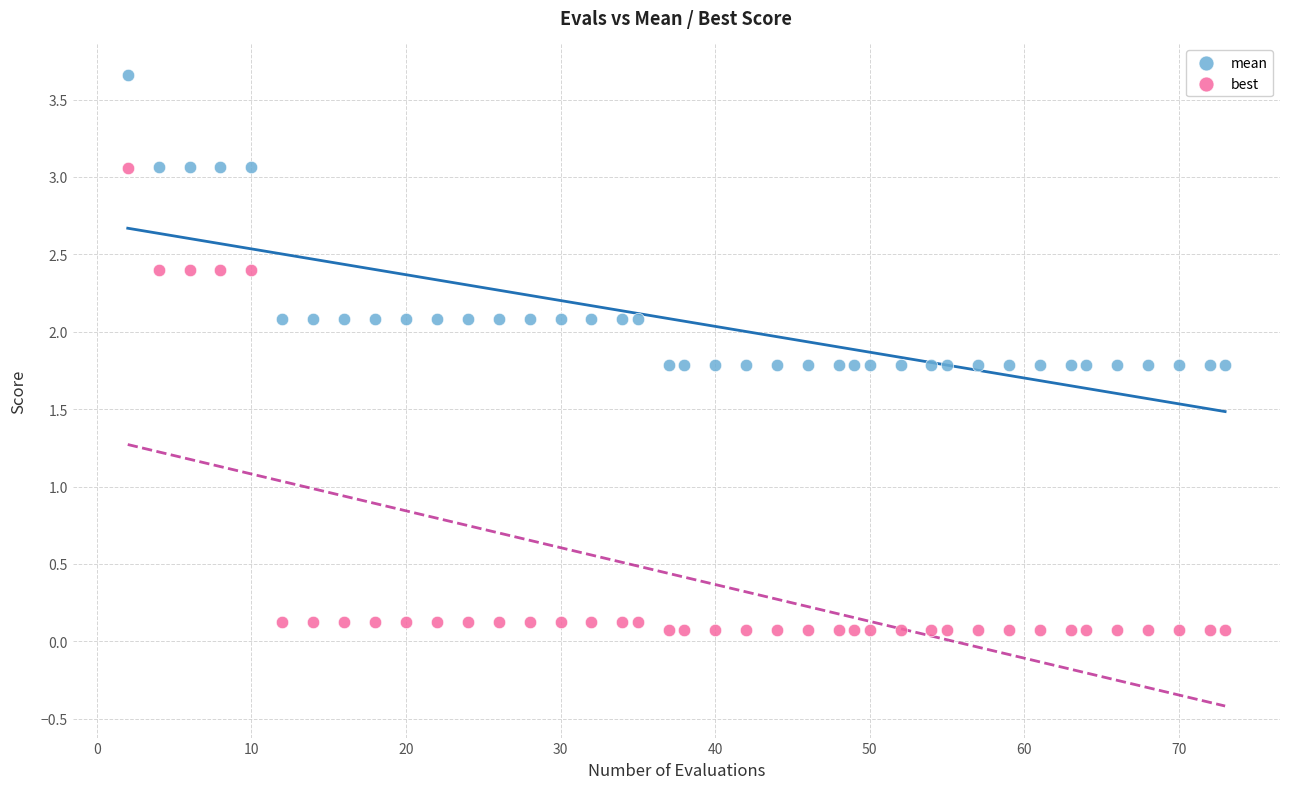

Which series contains the lowest Y value?

best